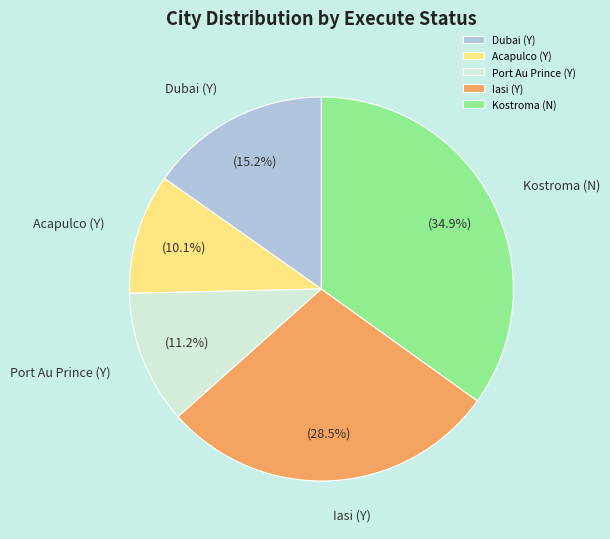

What percentage do Acapulco (Y) and Kostroma (N) together represent?

45.0%